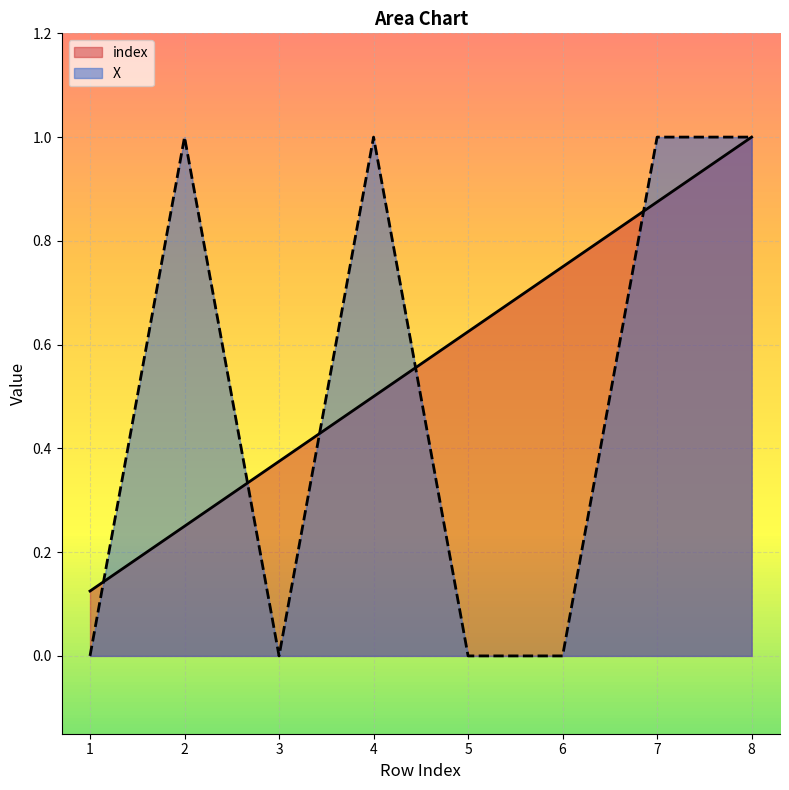

What is the average value of the X series?

0.5